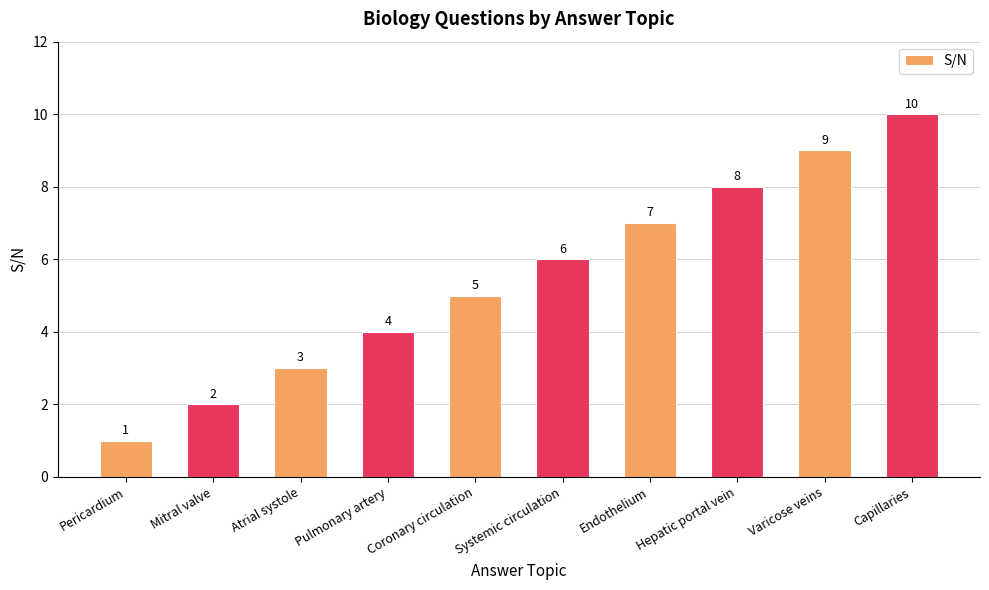

What is the difference between the values at Atrial systole and Hepatic portal vein?

5